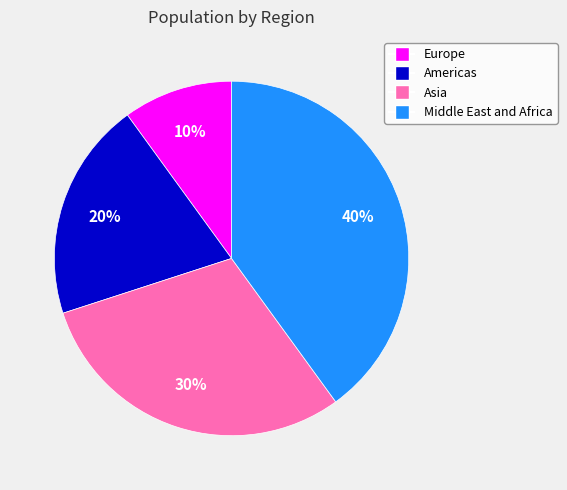

Which has a higher value, Asia or Americas?

Asia